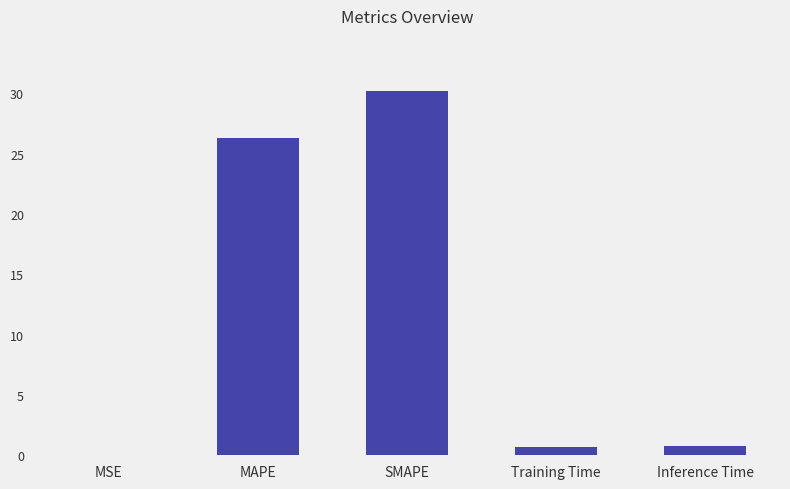

The chart shows a value of 0.7 at Training Time. True or false?

True